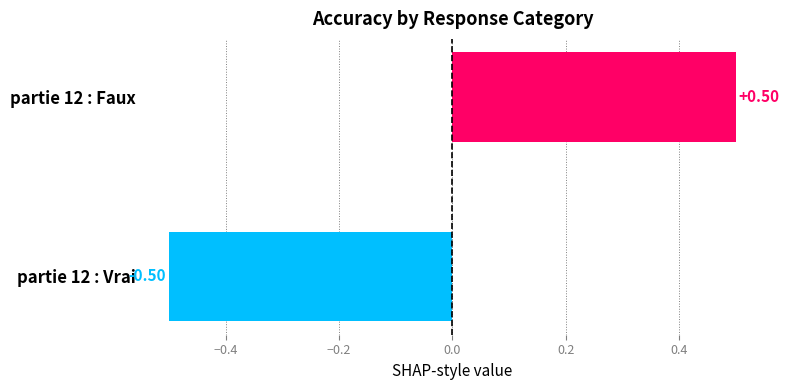

What is the difference between the maximum and minimum values?

1.0